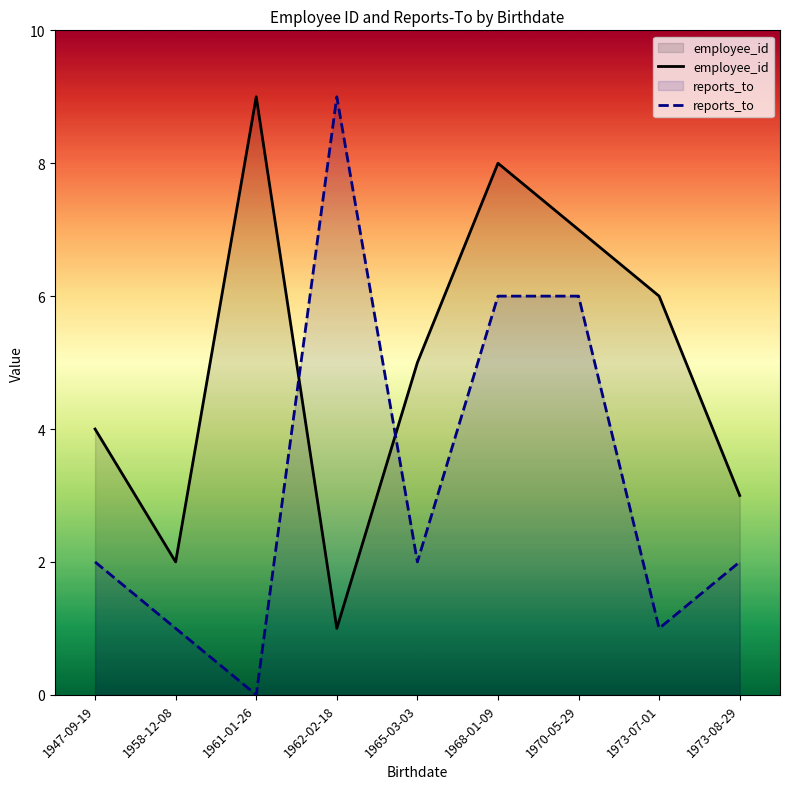

Where is reports_to nearest to the value 4?

1947-09-19